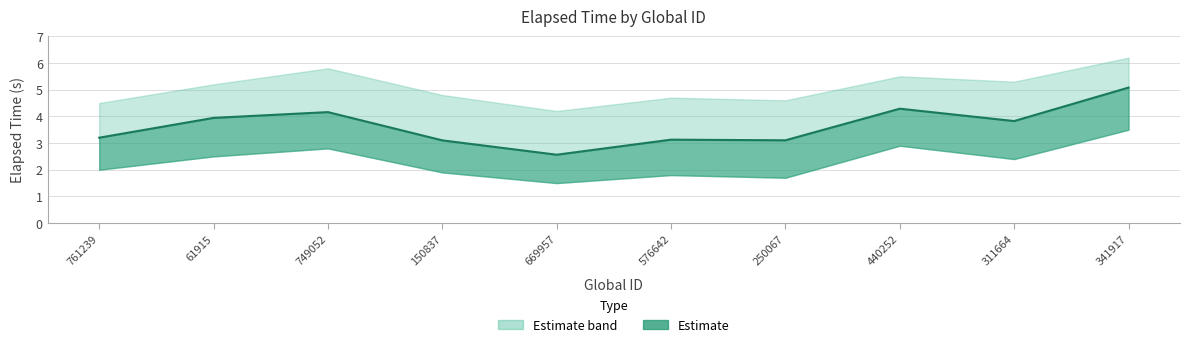

List the labels in order of value, smallest first.

669957, 150837, 250067, 576642, 761239, 311664, 61915, 749052, 440252, 341917